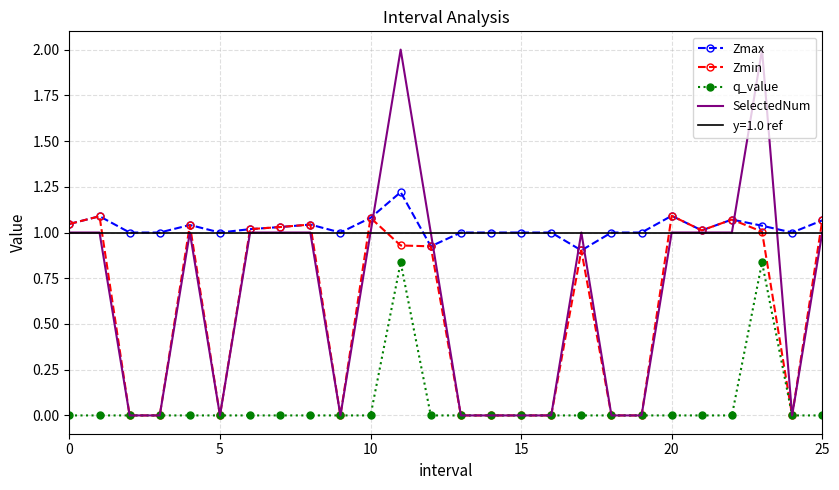

What is the difference between the maximum and minimum values in the Zmin series?

1.1